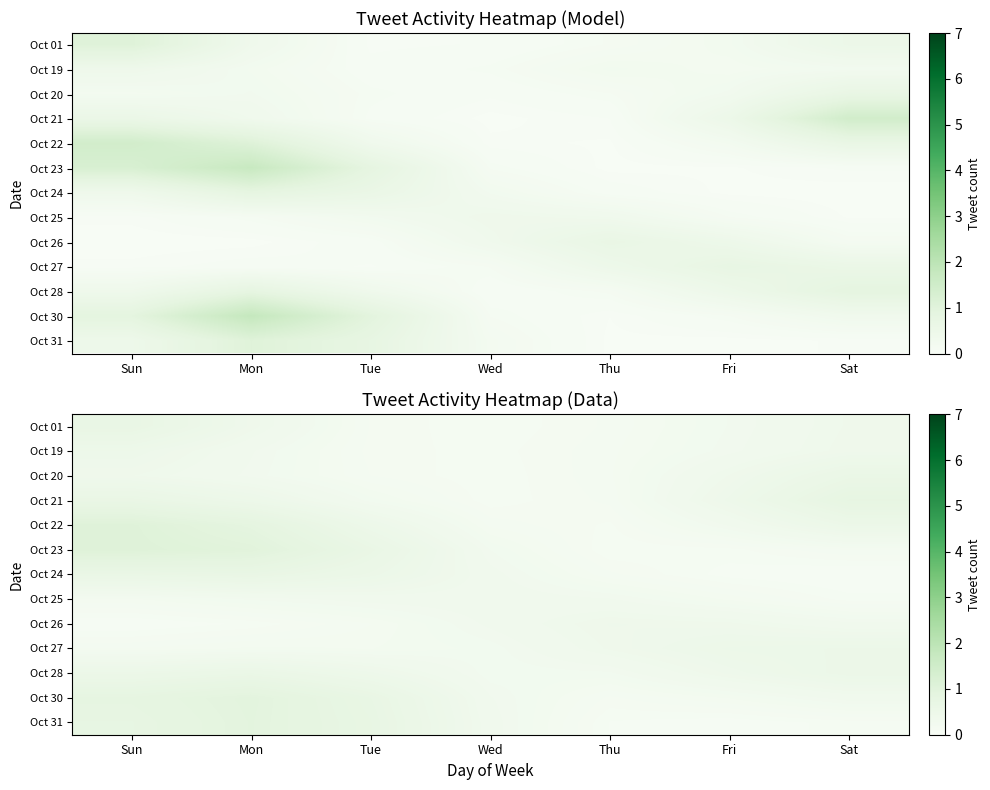

What is the difference between the Oct 01 values at Fri and Mon?

0.1